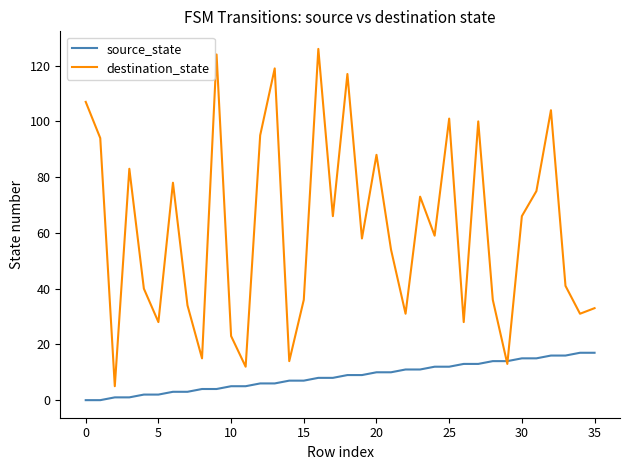

List the series in order of their overall mean, lowest first.

source_state, destination_state